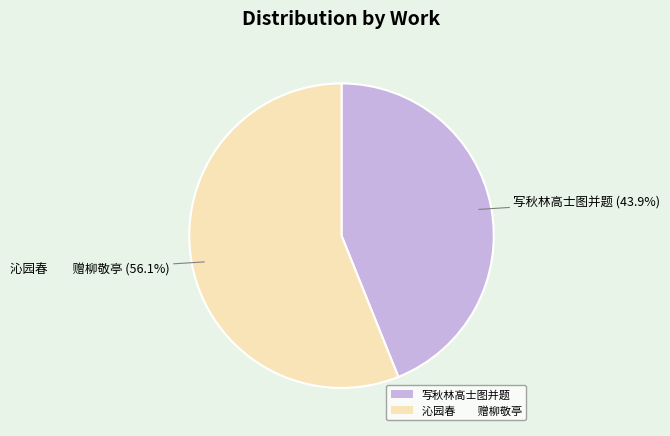

To the nearest percent, what is the difference between the largest and smallest slice percentages?

12%